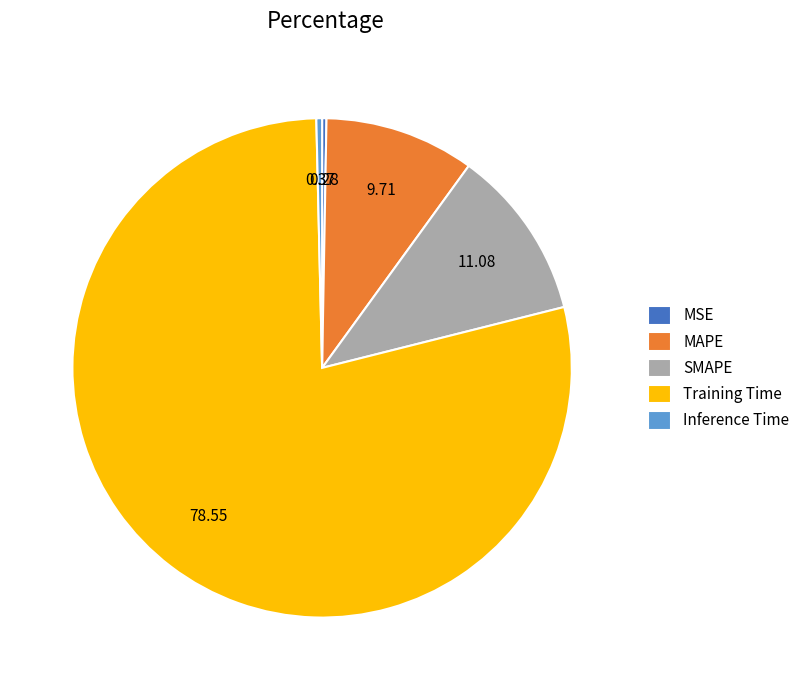

Between MSE and Training Time, which is larger?

Training Time